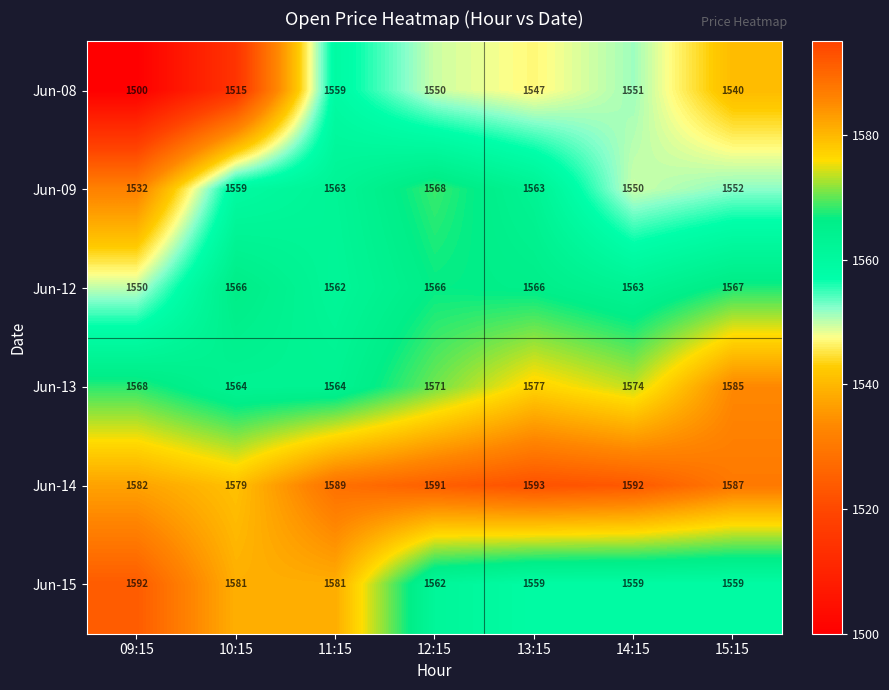

At which label does Jun-12 reach its minimum?

09:15